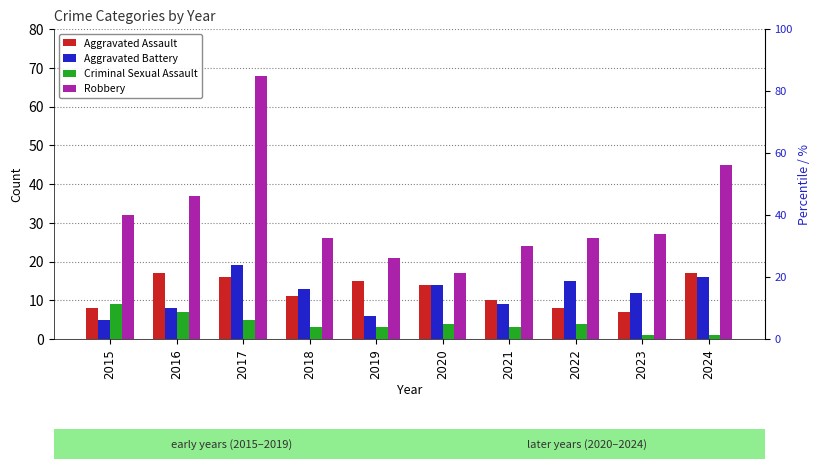

What is the maximum value shown in the chart?

68